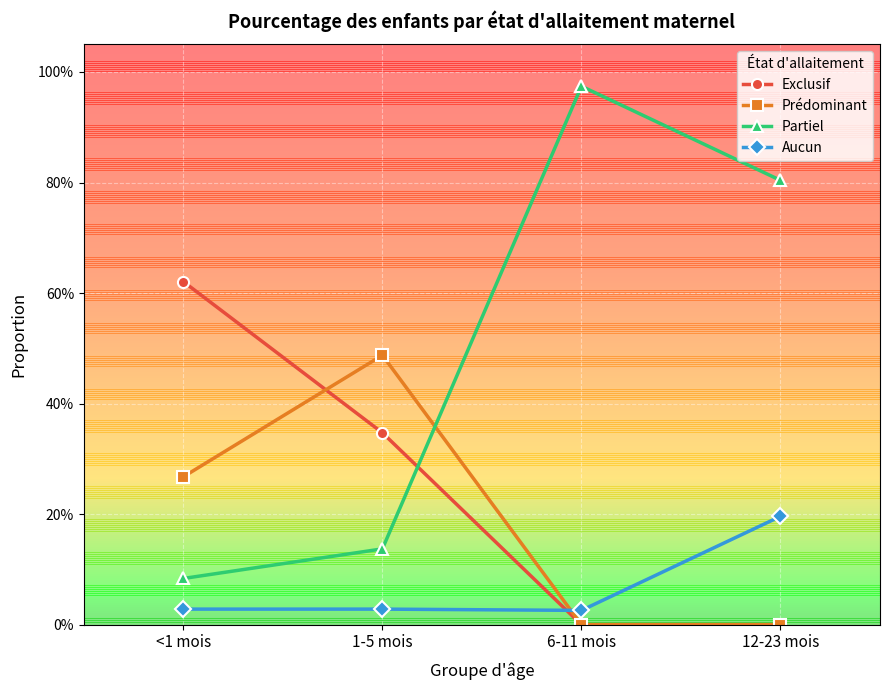

Reading left to right, what are all the values shown in this chart?

Exclusif: <1 mois=0.6	1-5 mois=0.3	6-11 mois=0.0	12-23 mois=0.0
Prédominant: <1 mois=0.3	1-5 mois=0.5	6-11 mois=0.0	12-23 mois=0.0
Partiel: <1 mois=0.1	1-5 mois=0.1	6-11 mois=1.0	12-23 mois=0.8
Aucun: <1 mois=0.0	1-5 mois=0.0	6-11 mois=0.0	12-23 mois=0.2